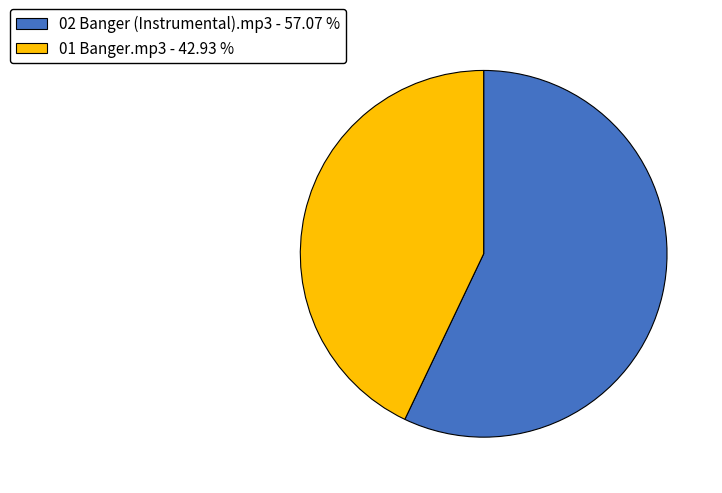

Is the sum of 01 Banger.mp3 - 42.93 % and 02 Banger (Instrumental).mp3 - 57.07 % greater than half?

Yes